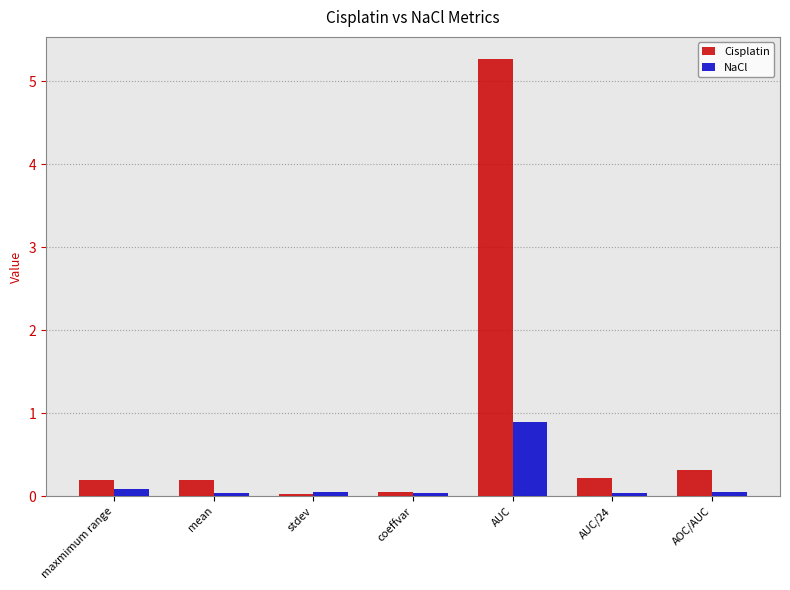

What is the label of the 2nd bar from the left?

mean